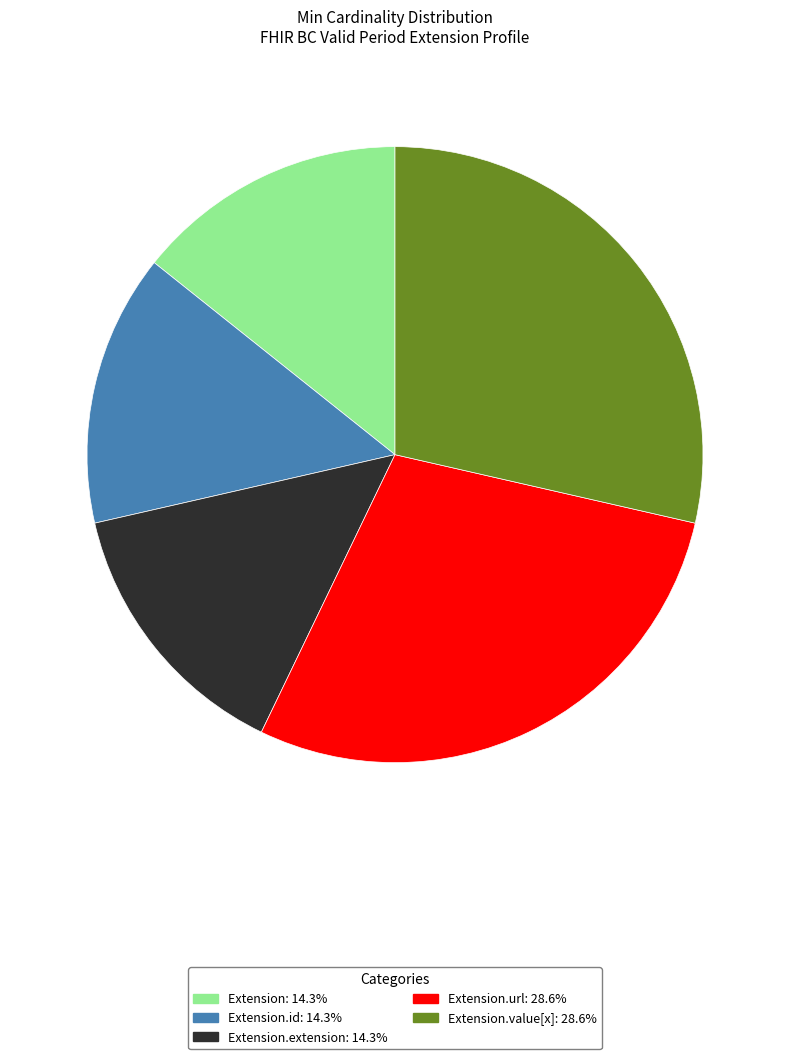

Does any single category account for the majority?

No